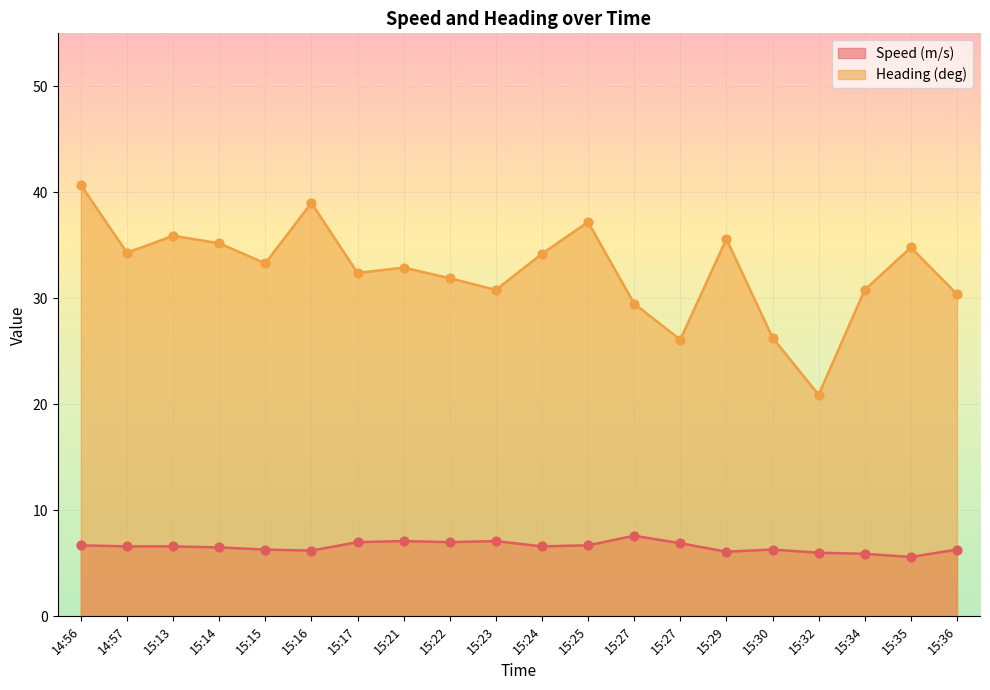

Which series contains the lowest Y value?

Speed (m/s)